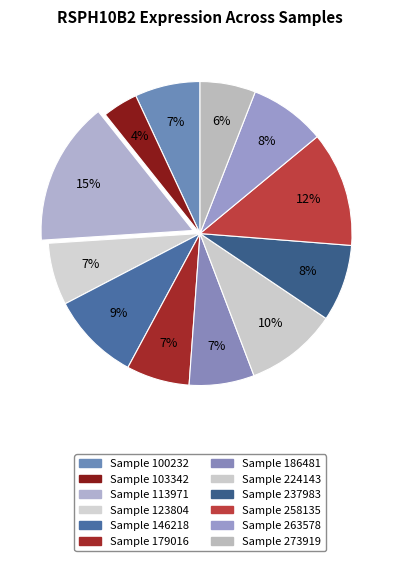

Is there a majority slice in this chart?

No